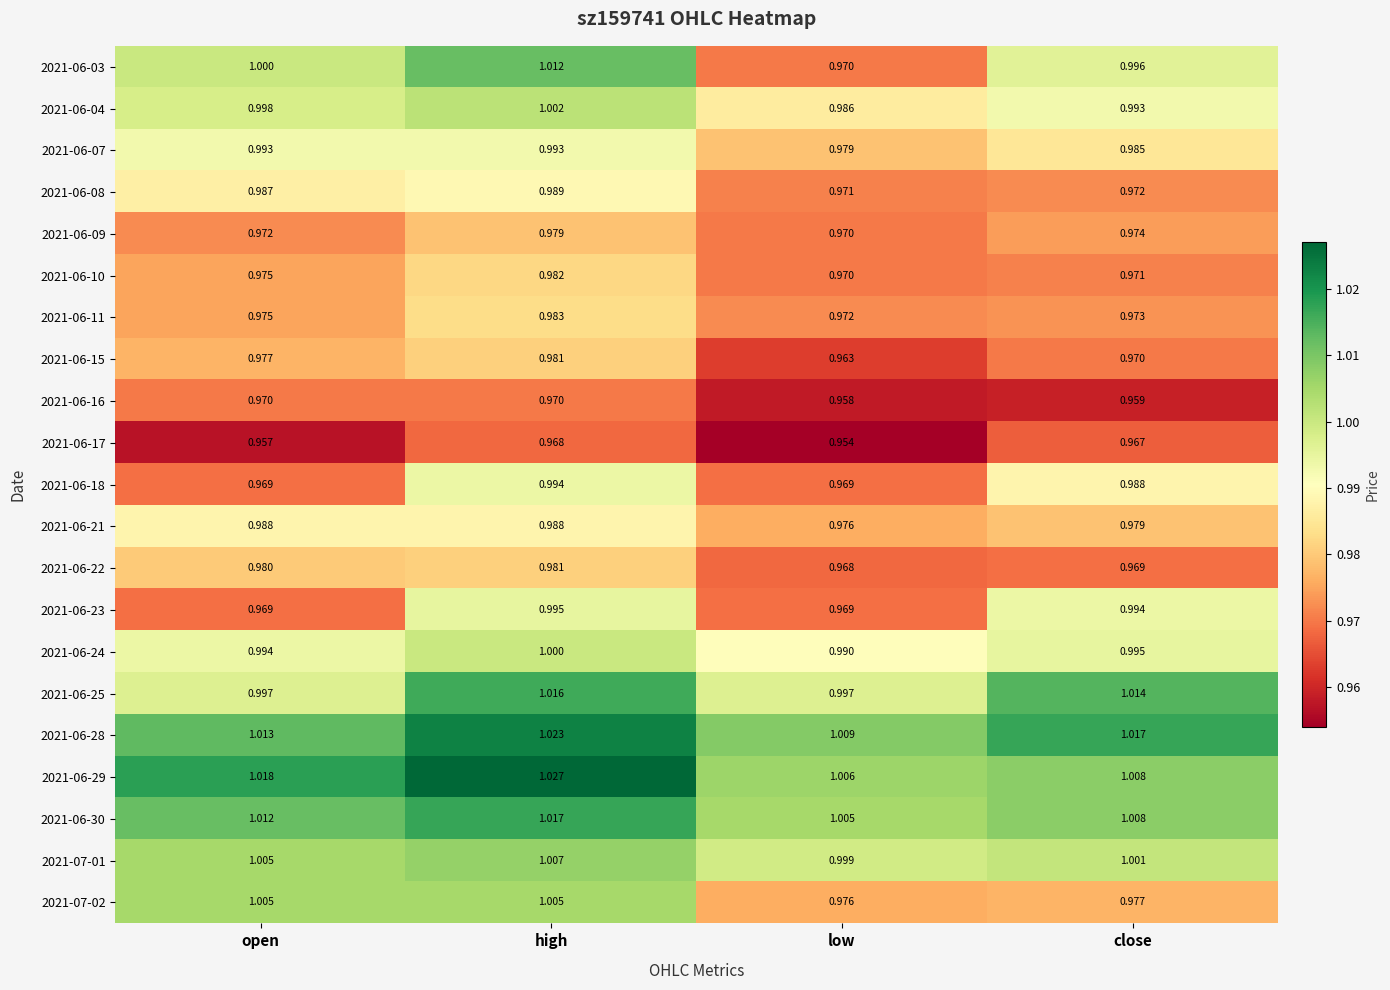

At how many categories does at least one series exceed 1?

4